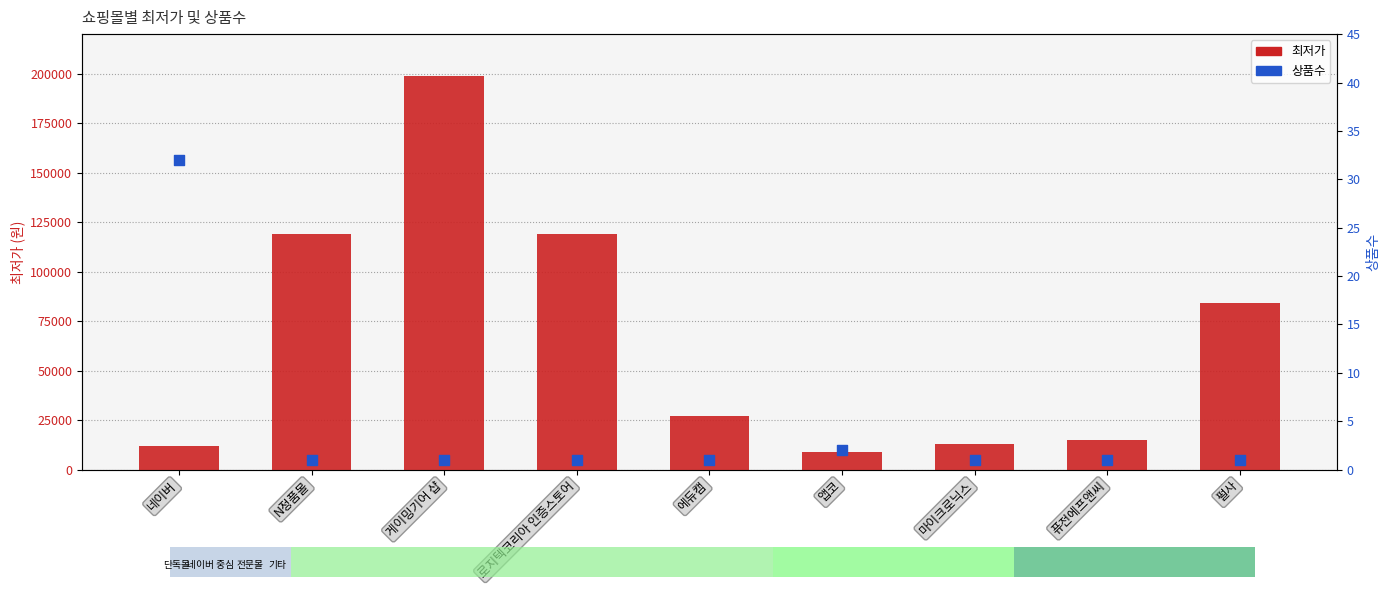

What are all the series names shown in the legend?

최저가, 상품수